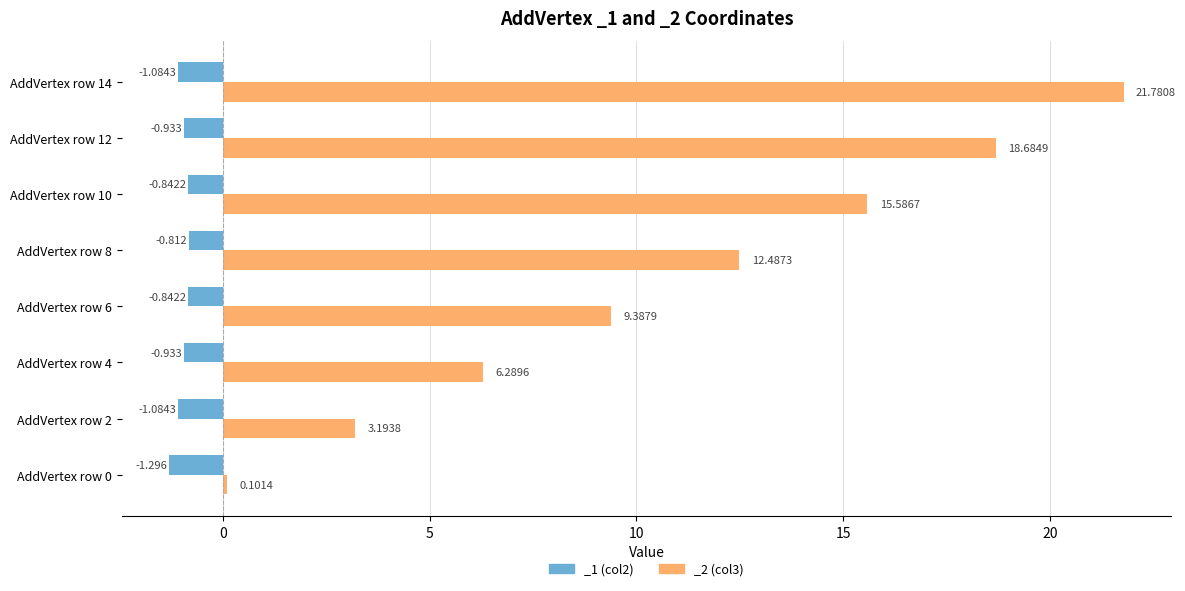

What value does the _1 (col2) series have at AddVertex row 14?

-1.1